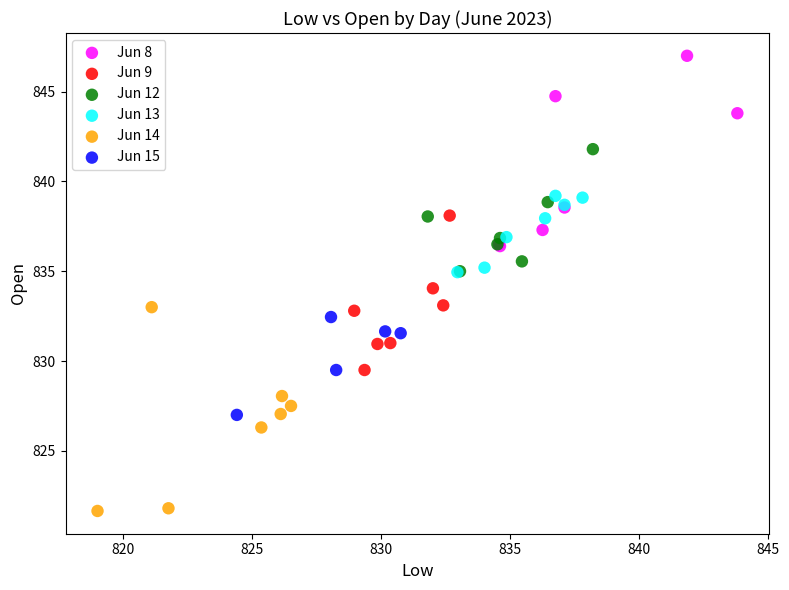

Which series reaches the minimum Y coordinate?

Jun 14